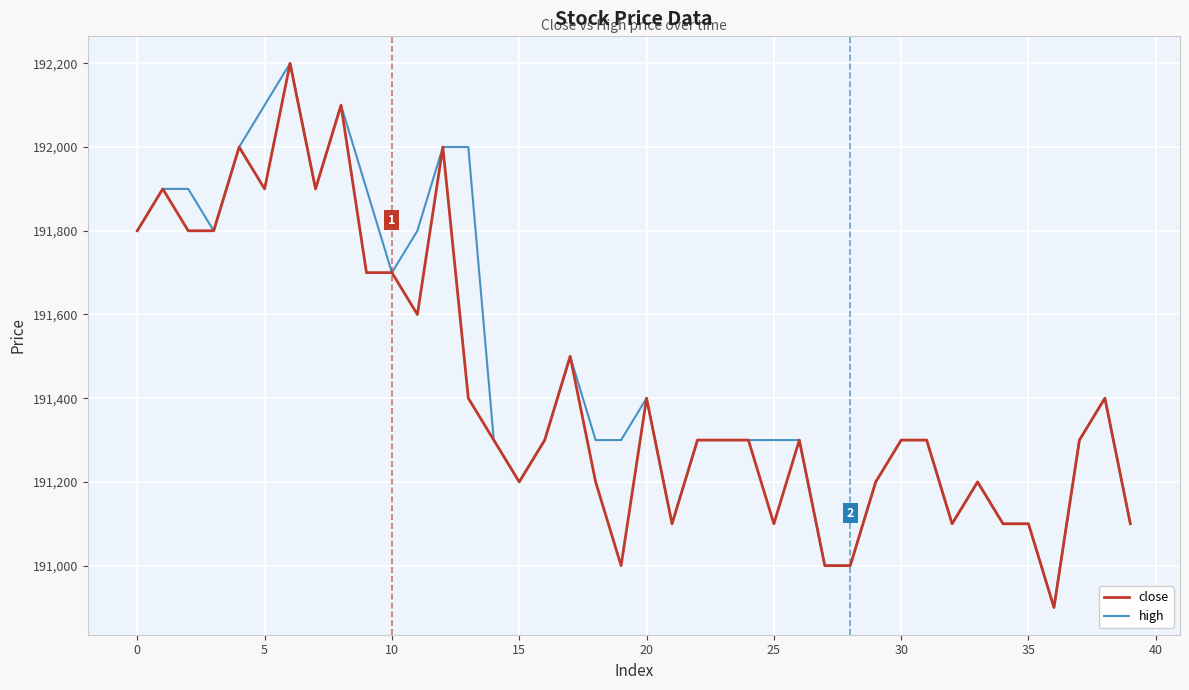

What is the lowest value of the close series?

190900